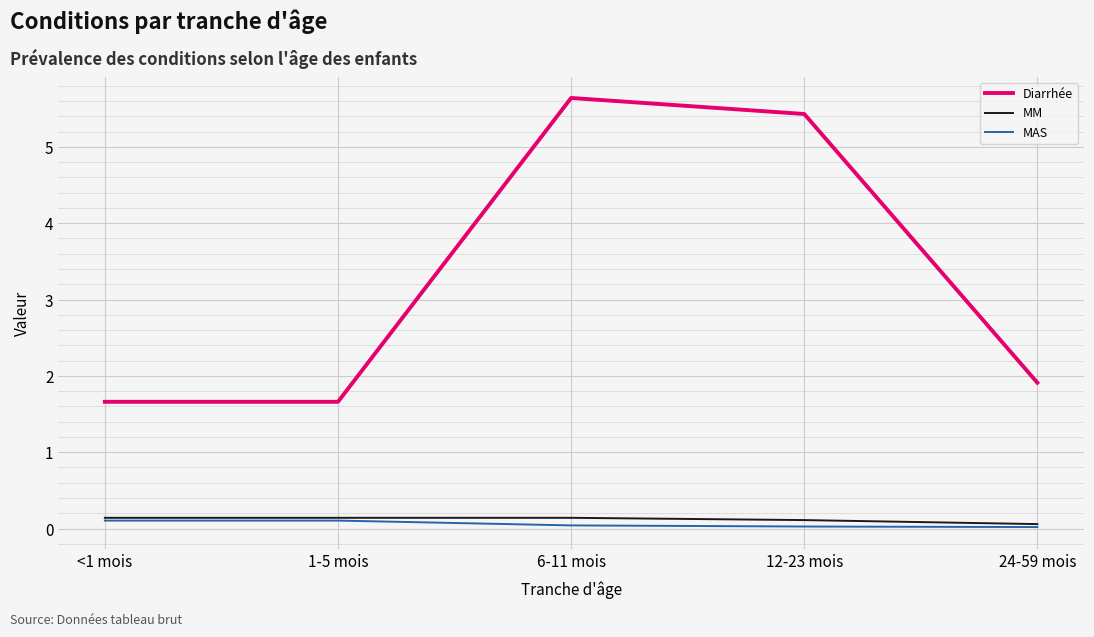

What is the maximum value for Diarrhée?

5.6